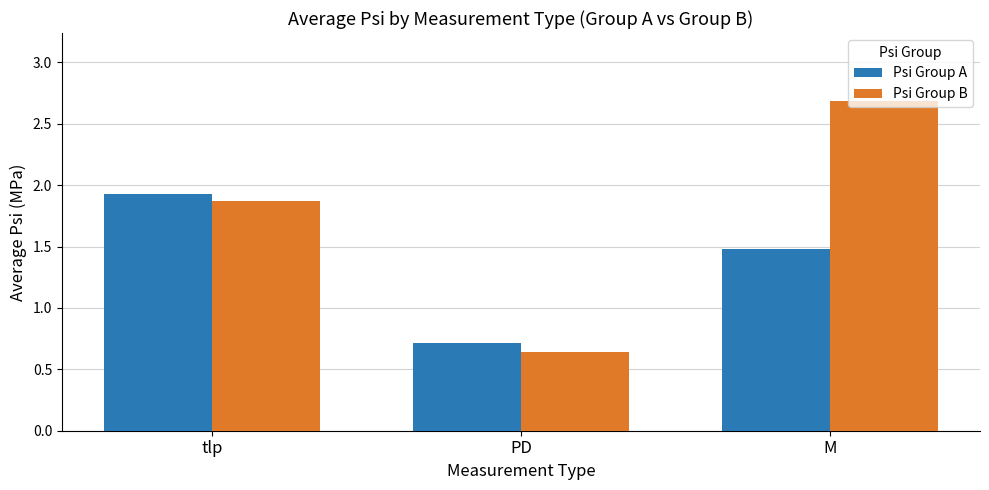

Which series has the widest spread of values?

Psi Group B